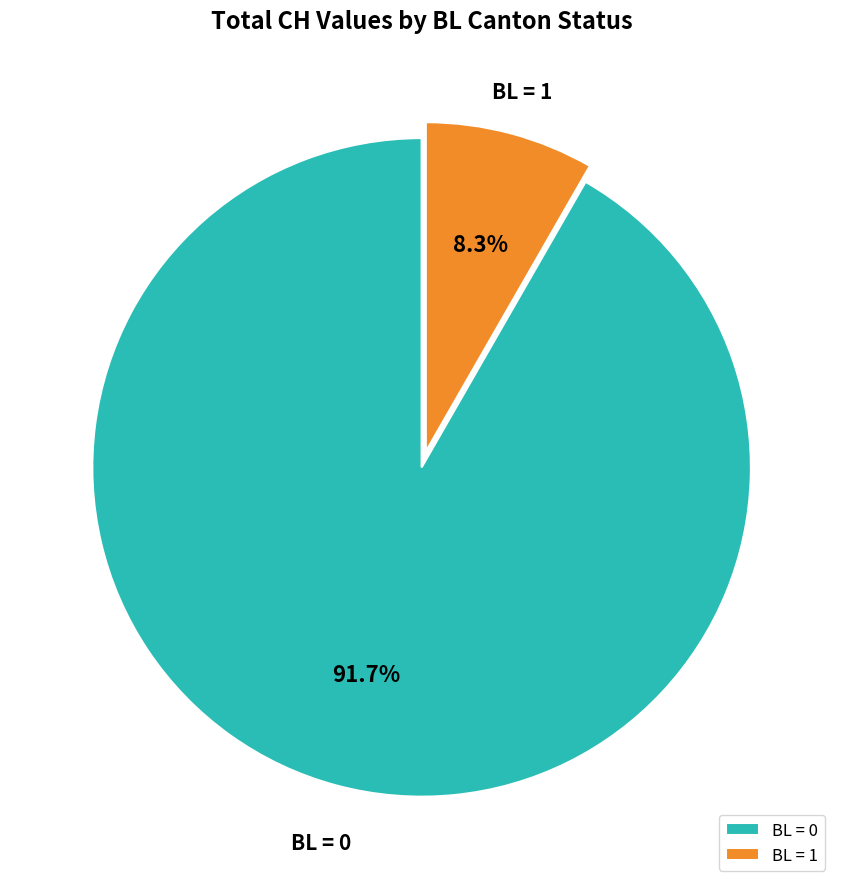

How many segments does this pie chart have?

2